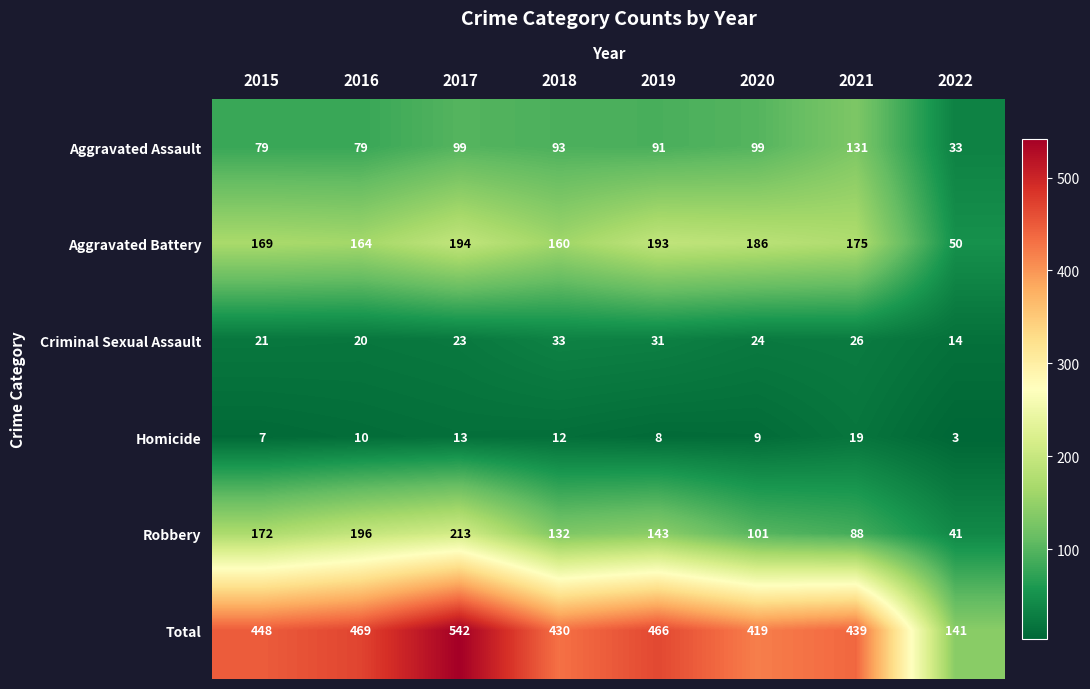

What is the smallest value displayed?

3